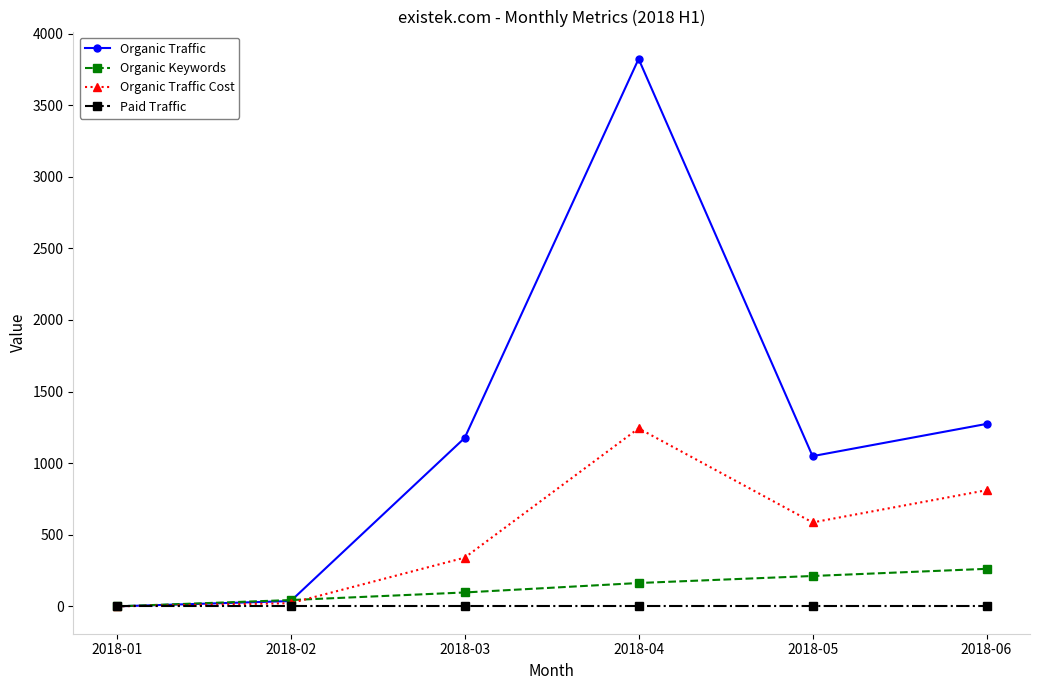

Which category has the highest value in the Organic Keywords series?

2018-06